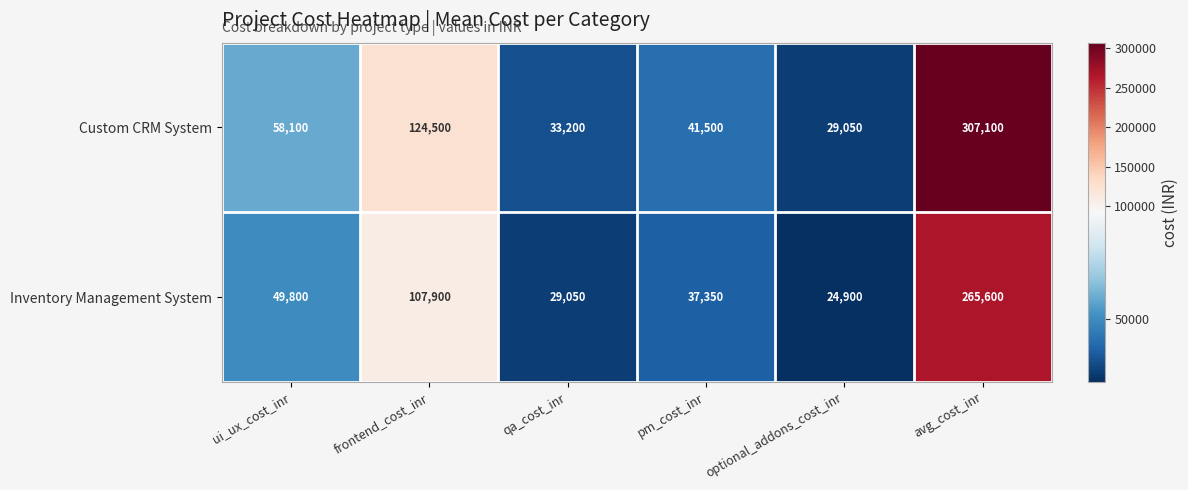

Reading left to right, extract all data points from this chart.

Custom CRM System: ui_ux_cost_inr=58100	frontend_cost_inr=124500	qa_cost_inr=33200	pm_cost_inr=41500	optional_addons_cost_inr=29050	avg_cost_inr=307100
Inventory Management System: ui_ux_cost_inr=49800	frontend_cost_inr=107900	qa_cost_inr=29050	pm_cost_inr=37350	optional_addons_cost_inr=24900	avg_cost_inr=265600